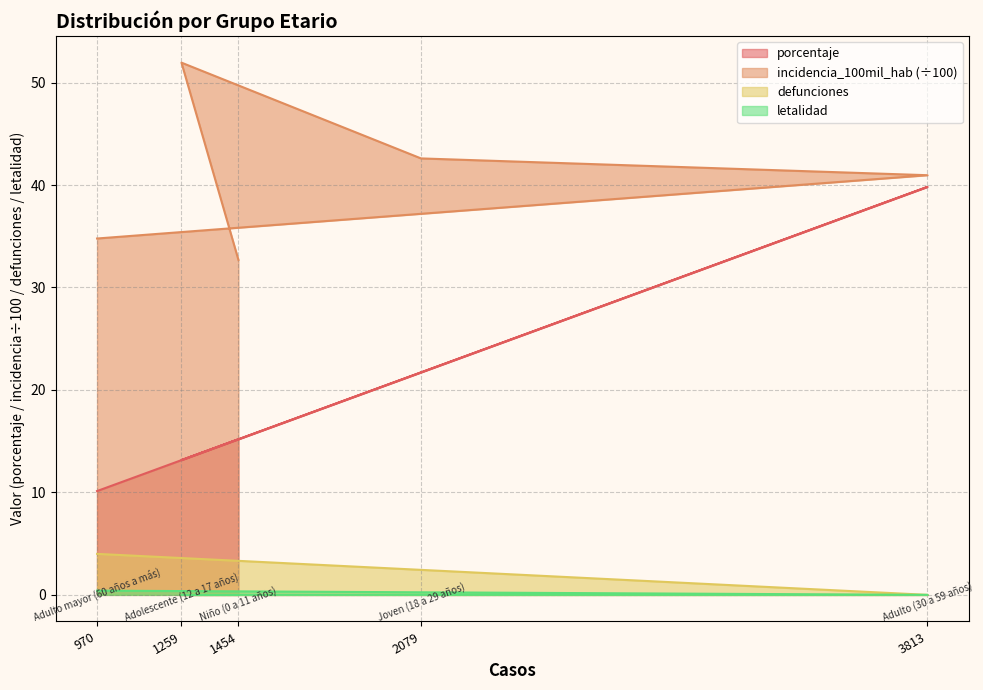

What is the difference between the maximum and minimum values in the defunciones series?

4.0